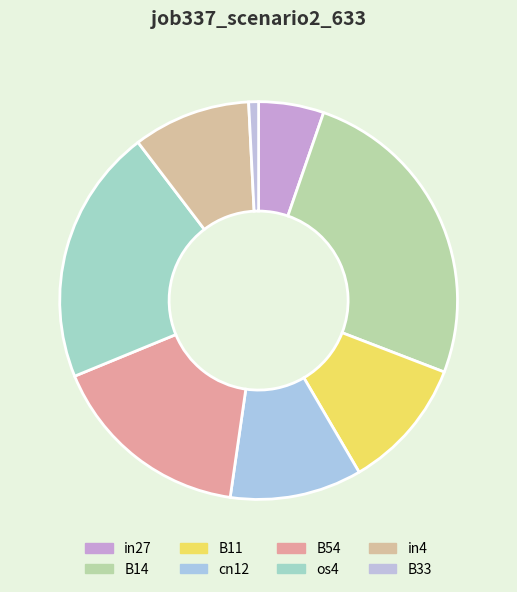

The B33 slice represents 15% of the pie. True or false?

False